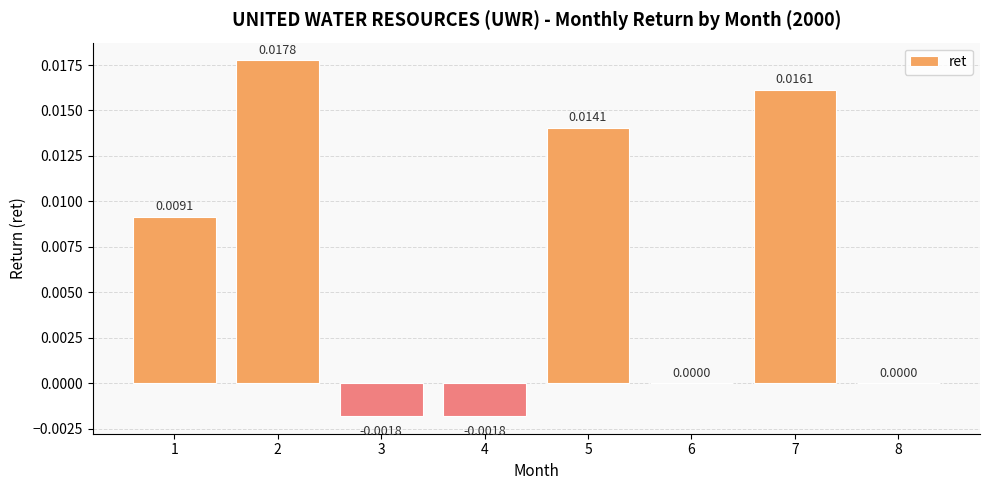

Between 6 and 3, which is larger?

6